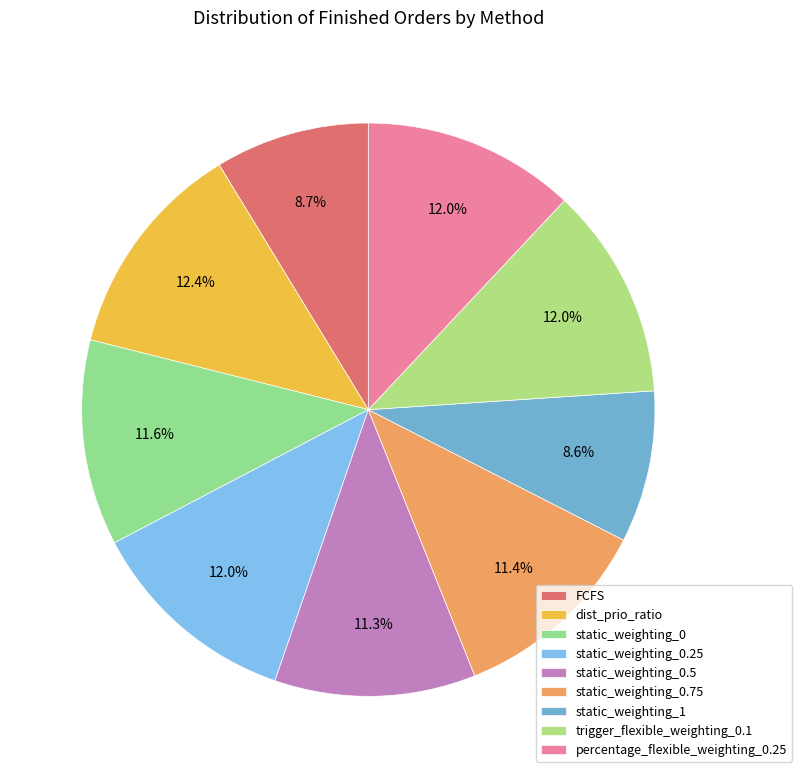

Is there a majority slice in this chart?

No